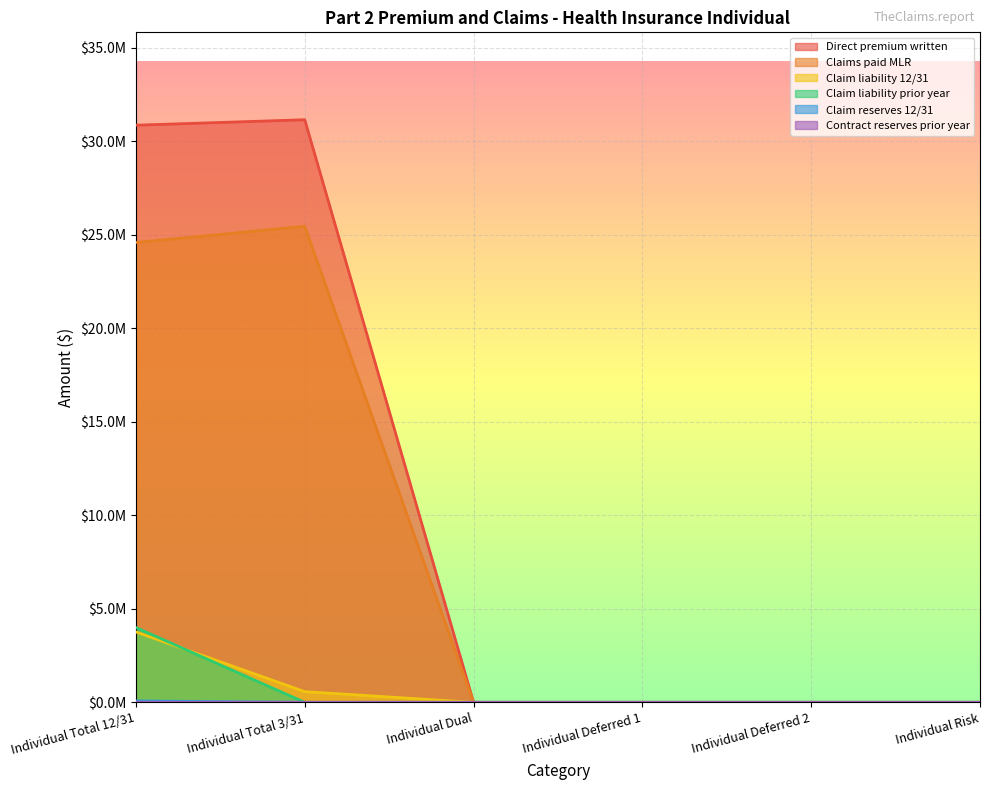

Is it true that Claims paid MLR equals 24580896.4 at Individual Total 12/31?

True